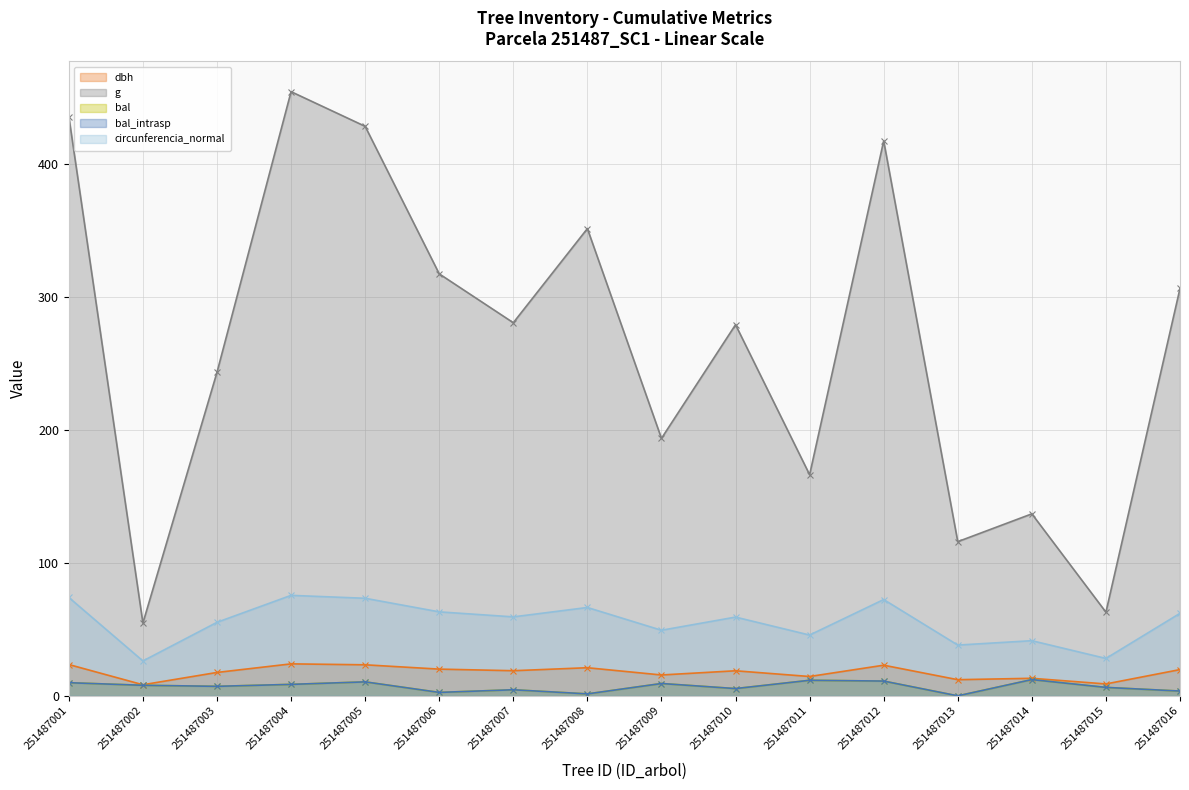

What is the value of the bal_intrasp point at the 15th from the left?

6.4